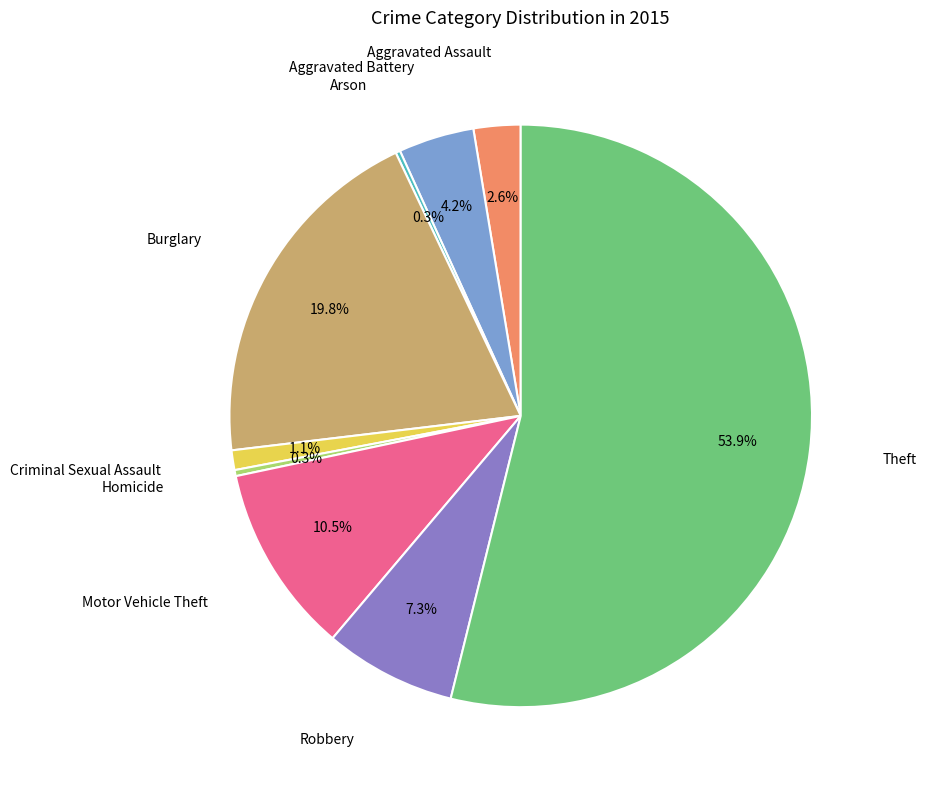

Is there a majority slice in this chart?

Yes